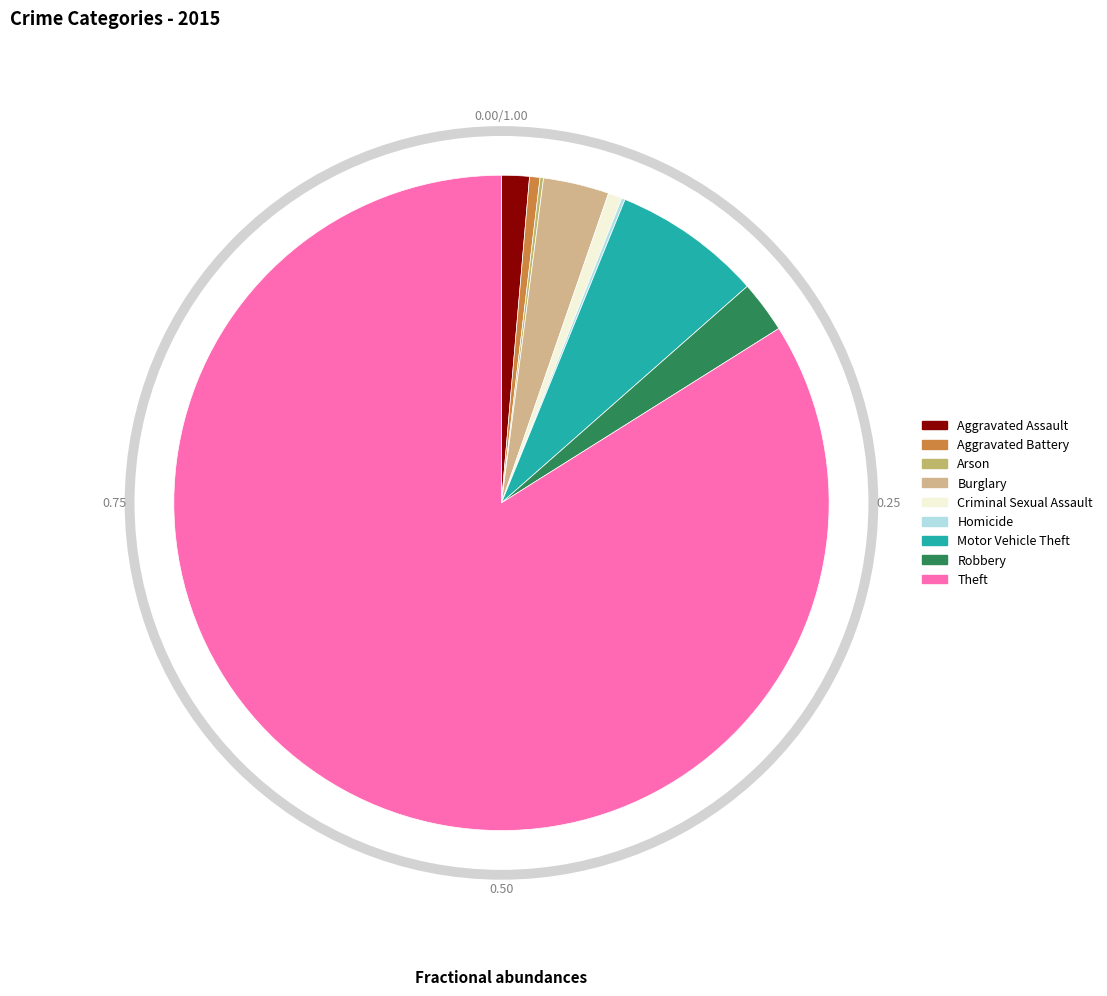

Which slice is the smallest?

Arson